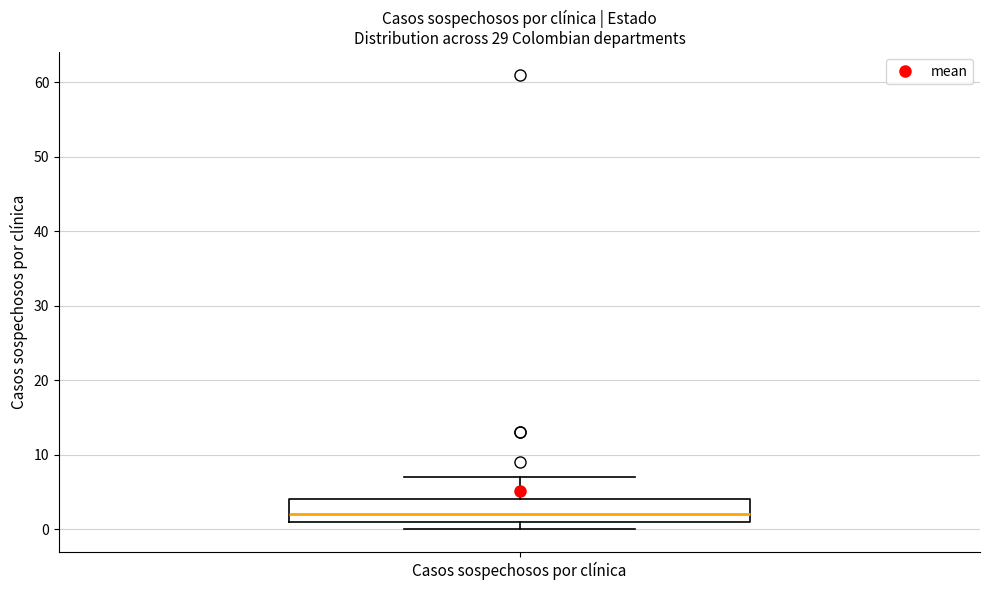

Where is the upper edge of the box for Casos sospechosos por clínica on the y-axis? The values are not printed on the chart, so give them approximately, as read against the axis.

4